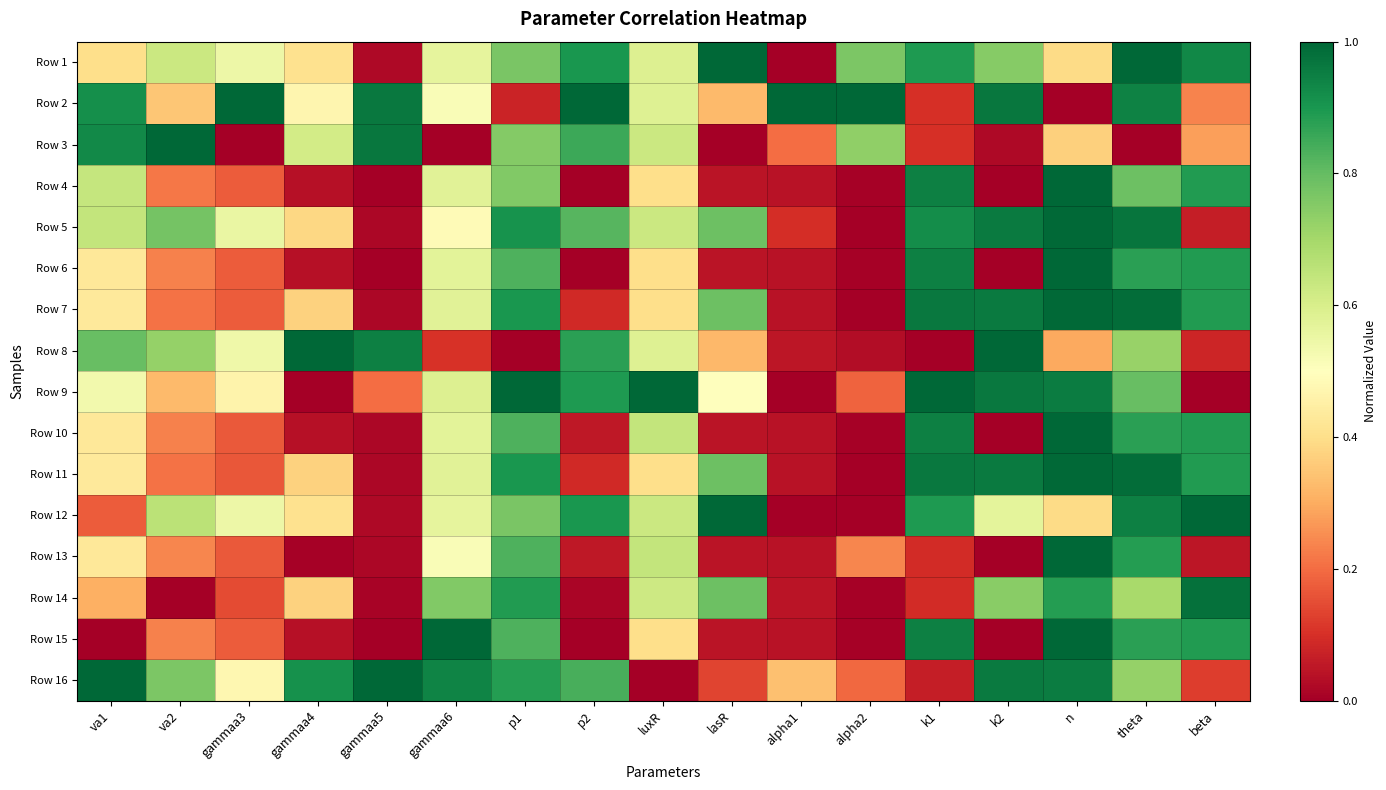

At gammaa4, list the series in order from largest to smallest.

Row 8, Row 16, Row 3, Row 2, Row 1, Row 12, Row 5, Row 7, Row 11, Row 14, Row 4, Row 6, Row 10, Row 15, Row 13, Row 9